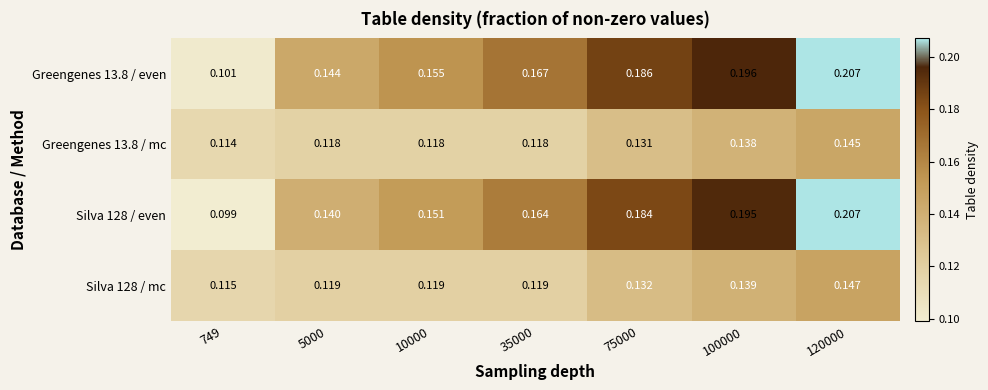

Which series has the largest range (max minus min)?

Silva 128 / even